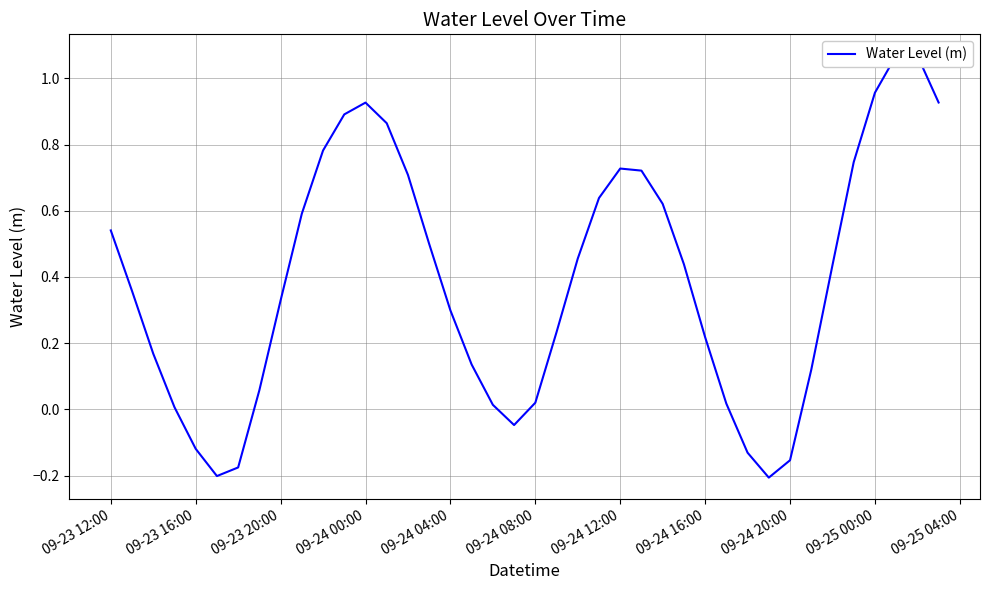

Is it true that the value at 31 is -0.3?

False